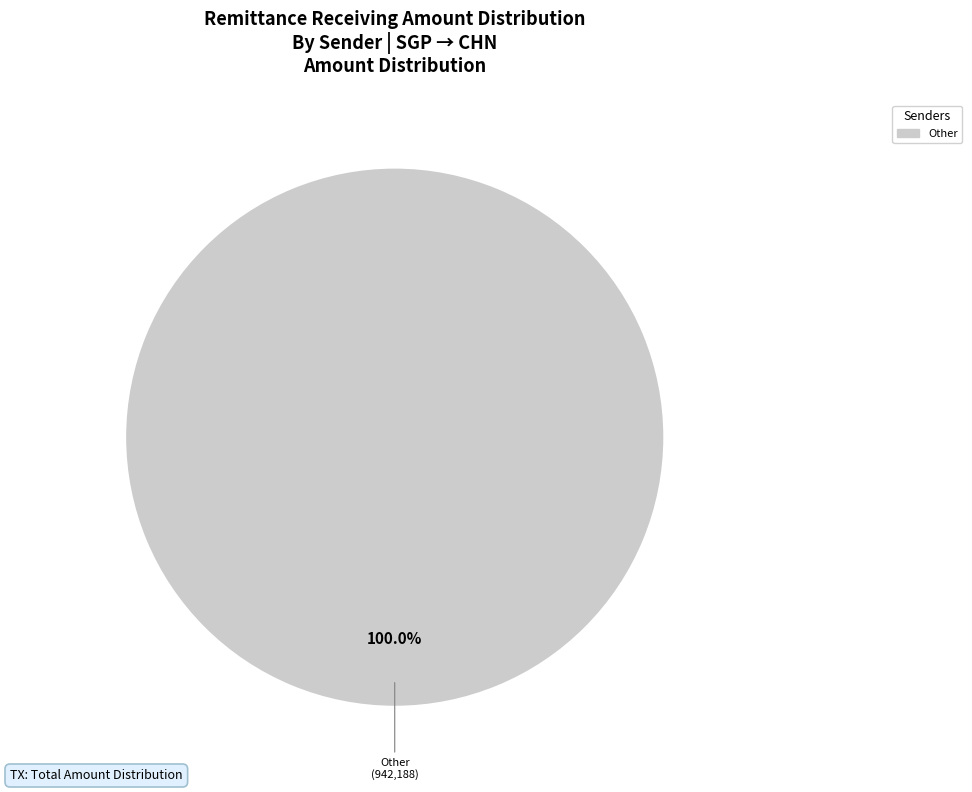

How many slices are in this pie chart?

1